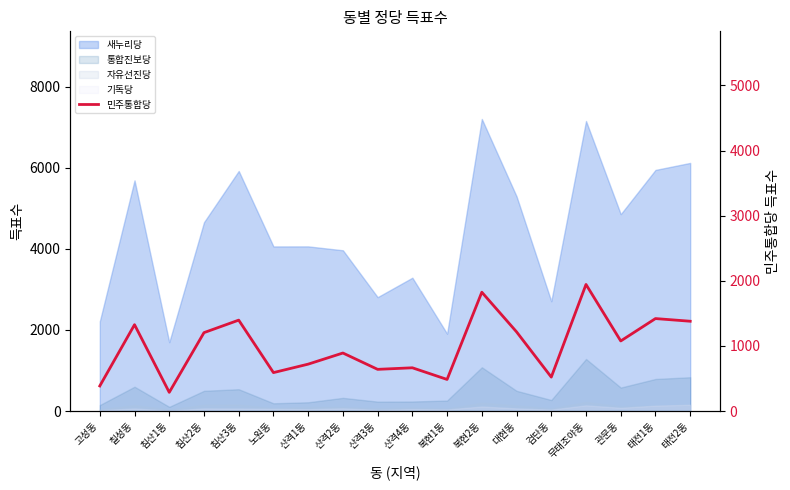

How many points are lower than both their immediate neighbors (excluding endpoints)?

6